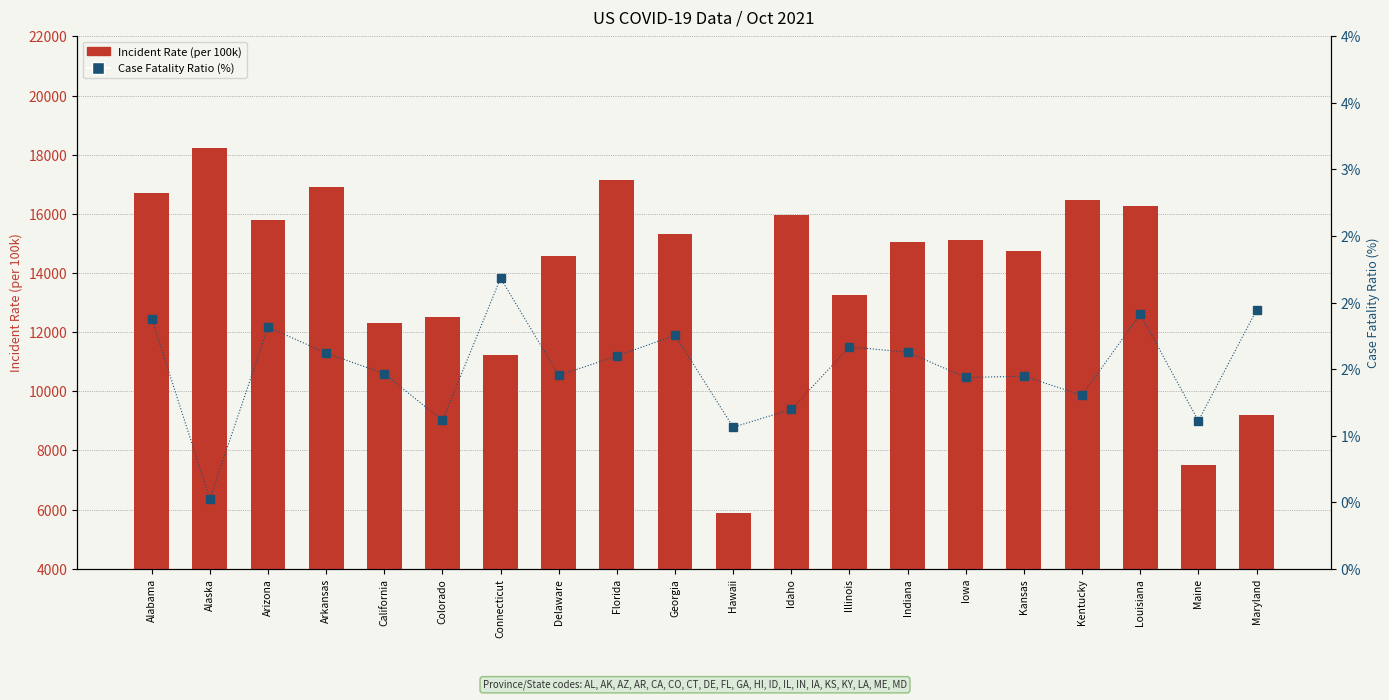

True or false: Case Fatality Ratio (%) has a value of 2.1 at Iowa.

False